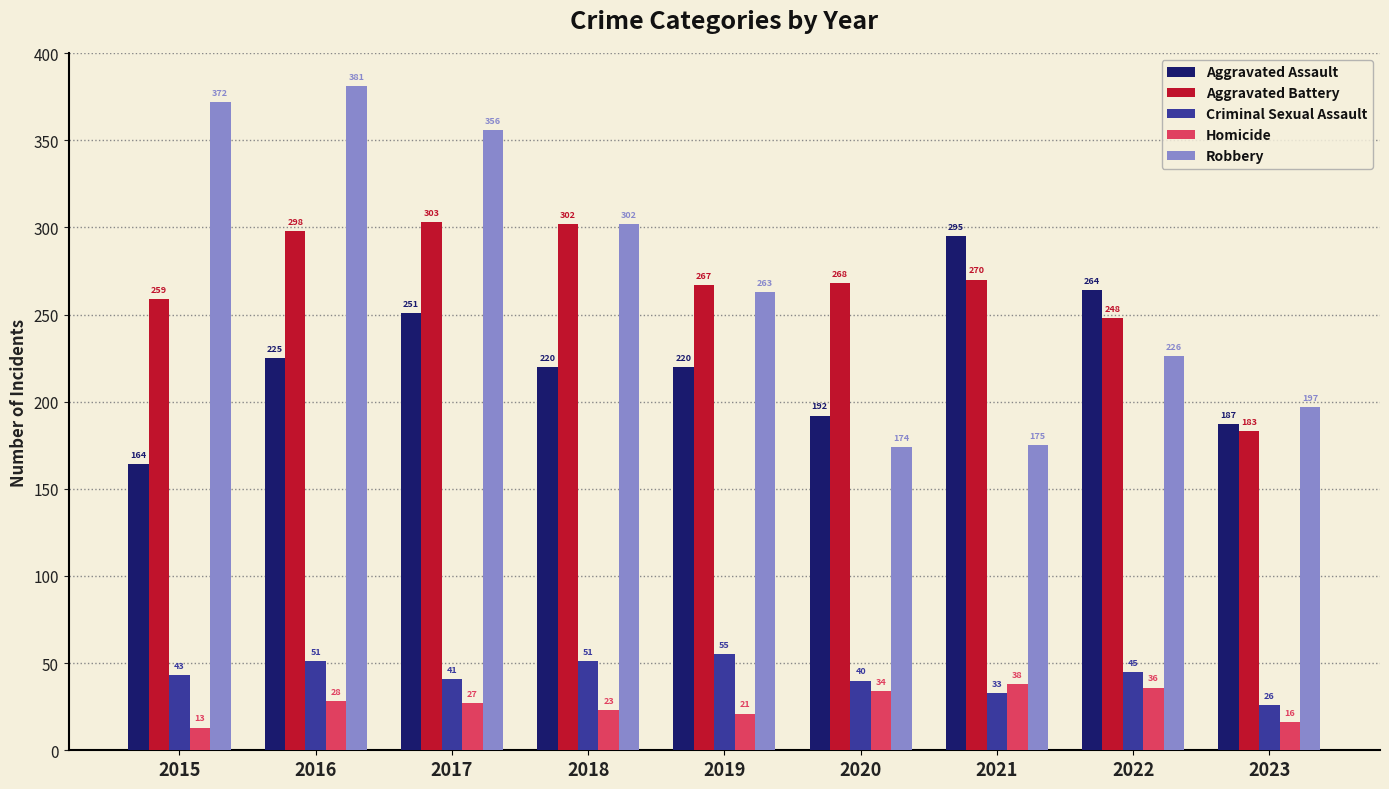

Are the bars grouped side by side (vs. stacked)?

Yes